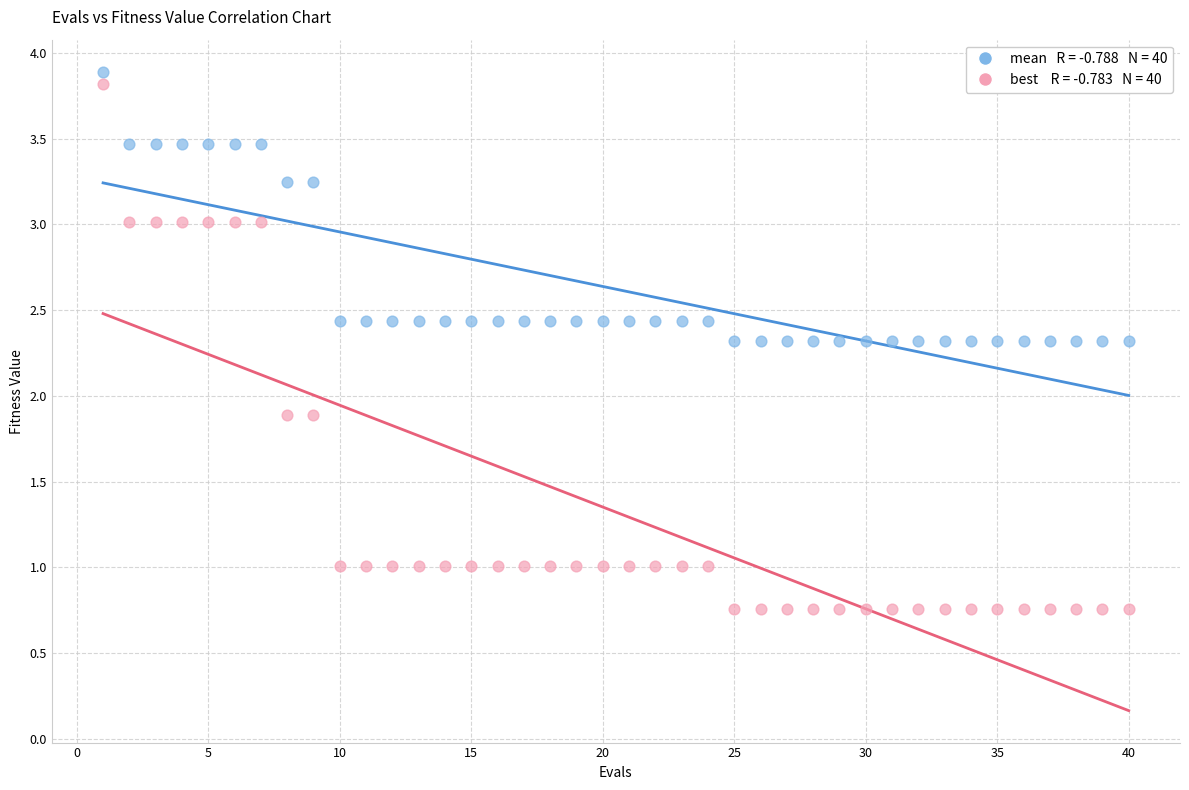

Across all data points, what is the range of Y values (max minus min)?

3.1